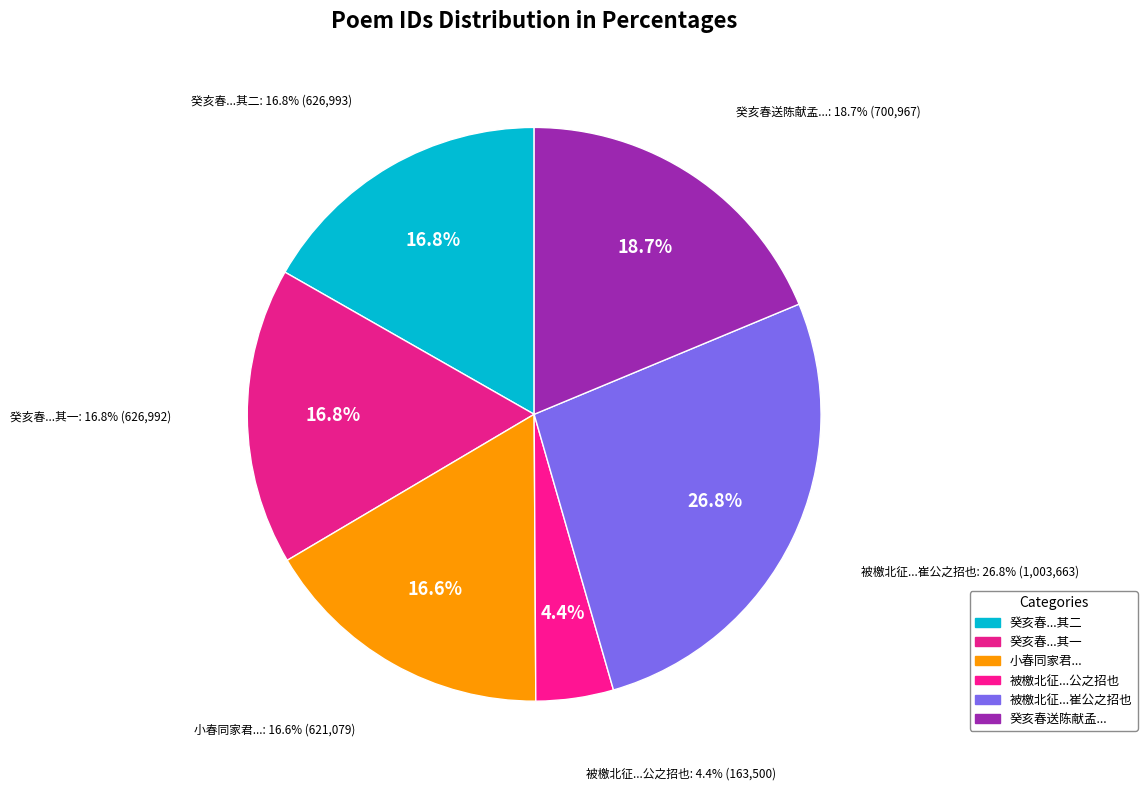

What portion of the pie excludes 癸亥春送陈献孟赴佟静公之招由楚入都取道游西岳访咸阳祁尔嘉明府 其二?

83.2%